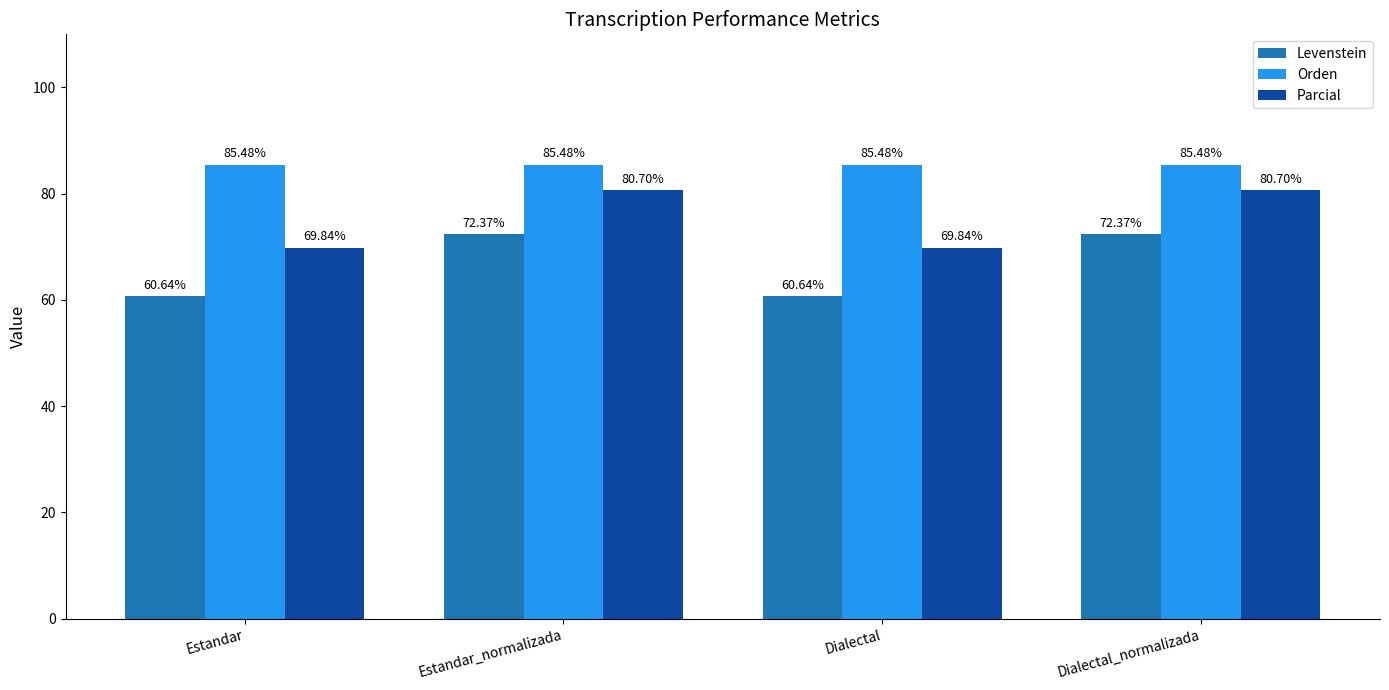

The value of Parcial at Dialectal is 94.9. True or false?

False